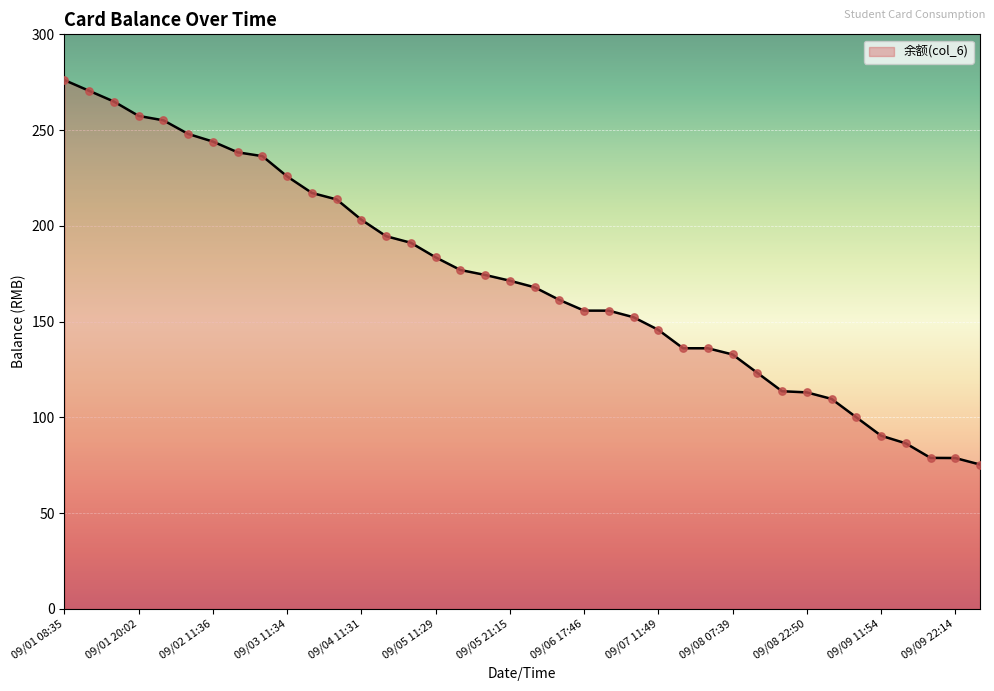

What is the maximum value shown in the chart?

276.1